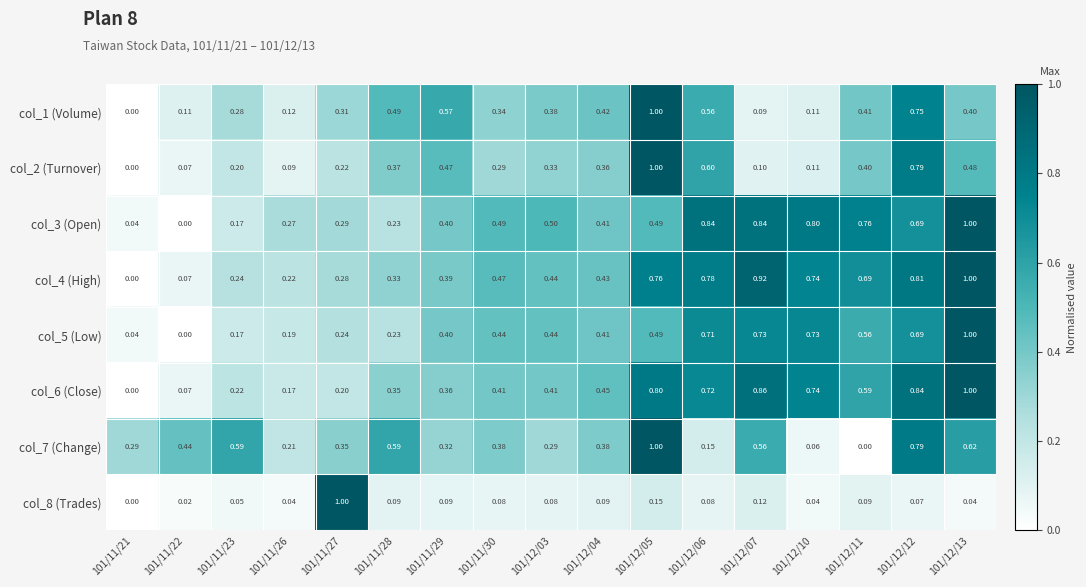

Is the value of col_1 (Volume) at 101/11/29 greater than the value of col_8 (Trades) at 101/12/06?

Yes